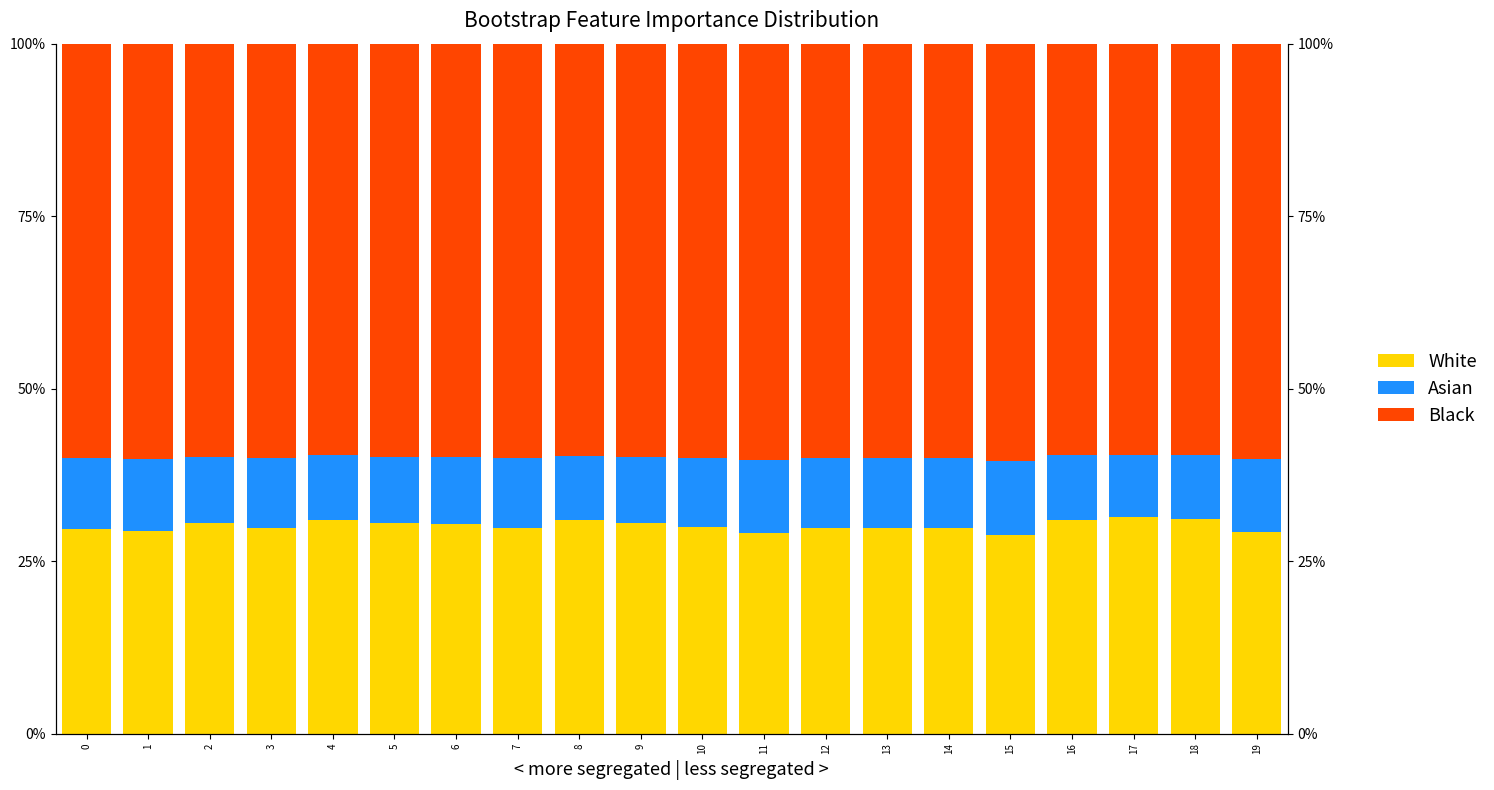

Rank the categories by White value from lowest to highest.

15, 11, 19, 1, 0, 3, 12, 13, 14, 7, 10, 6, 5, 2, 9, 8, 4, 16, 18, 17